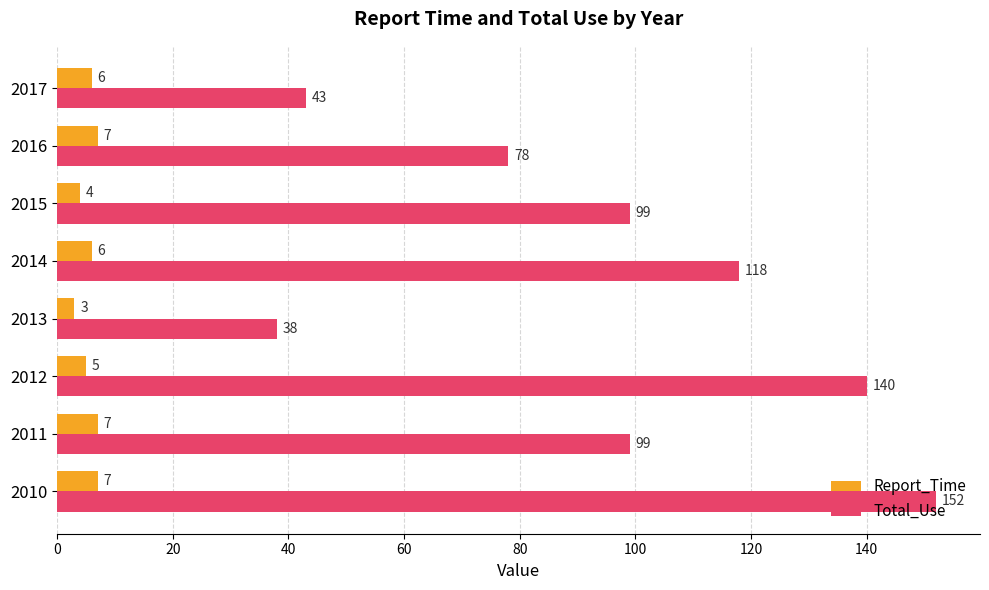

The Total_Use series shows 234 at 2012. True or false?

False